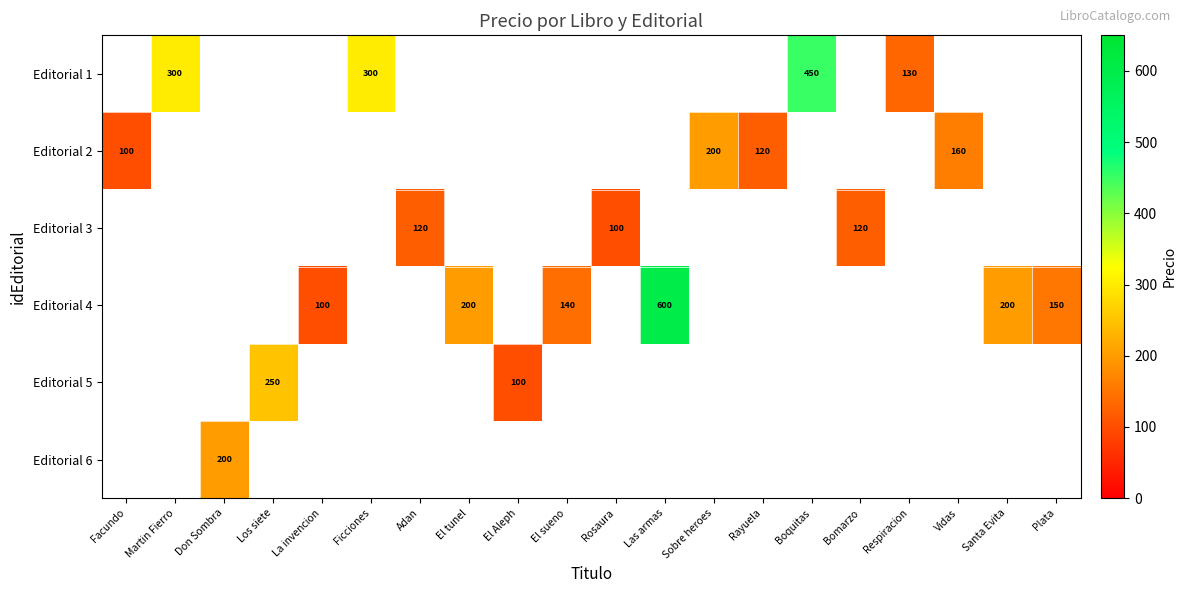

Which has a higher value, Respiracion or El tunel?

El tunel